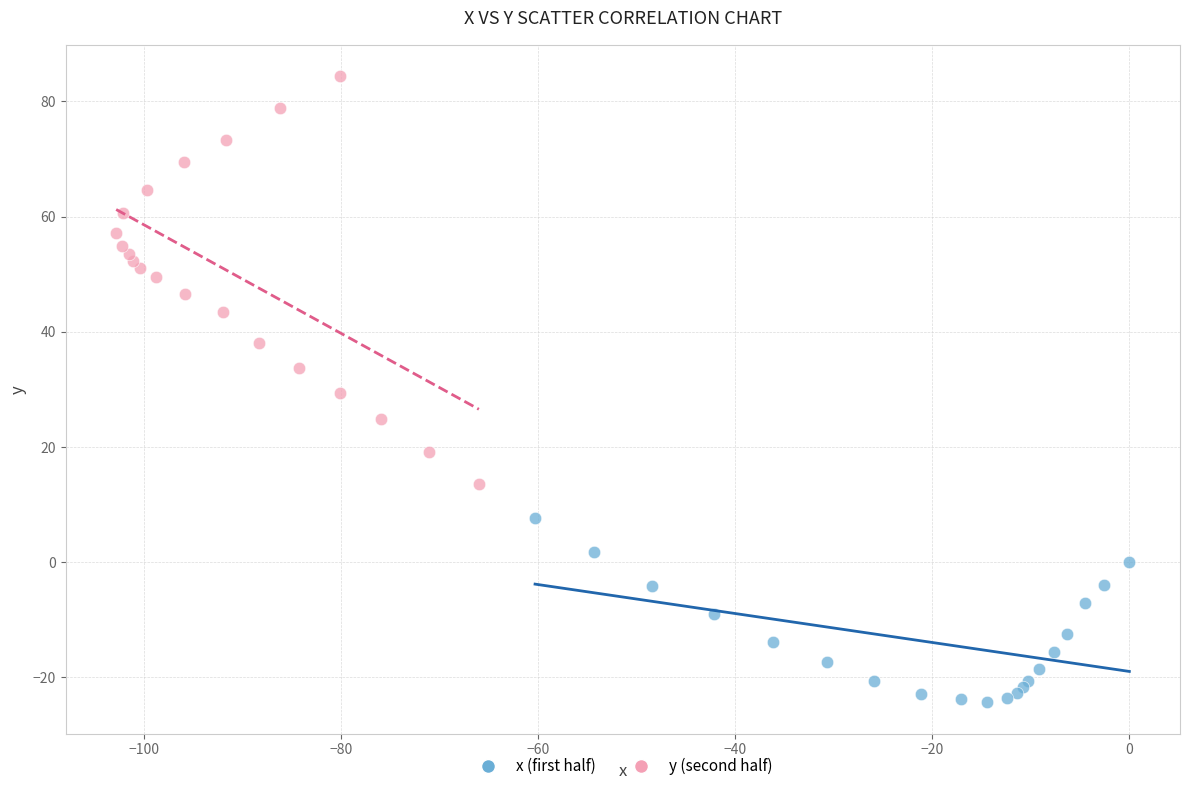

Which series reaches the maximum Y coordinate?

y (second half)